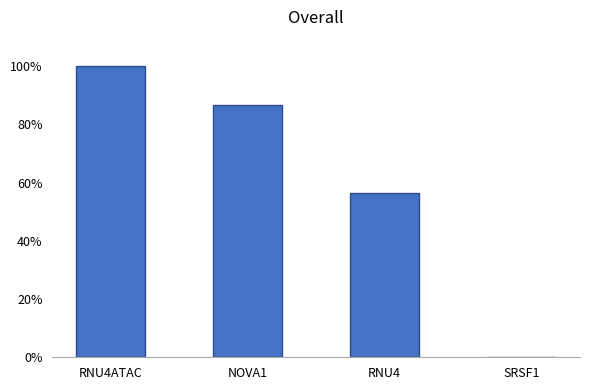

The chart shows a value of 140.8 at RNU4ATAC. True or false?

False